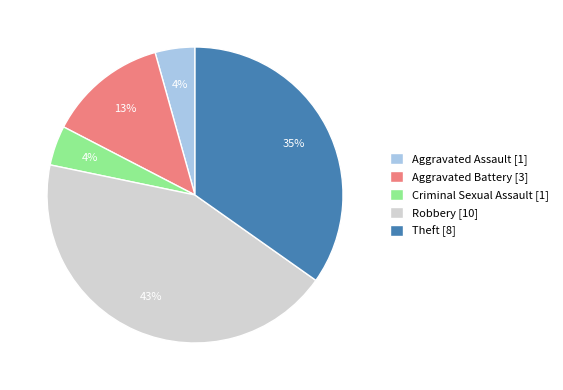

Is Robbery the majority of the pie?

No